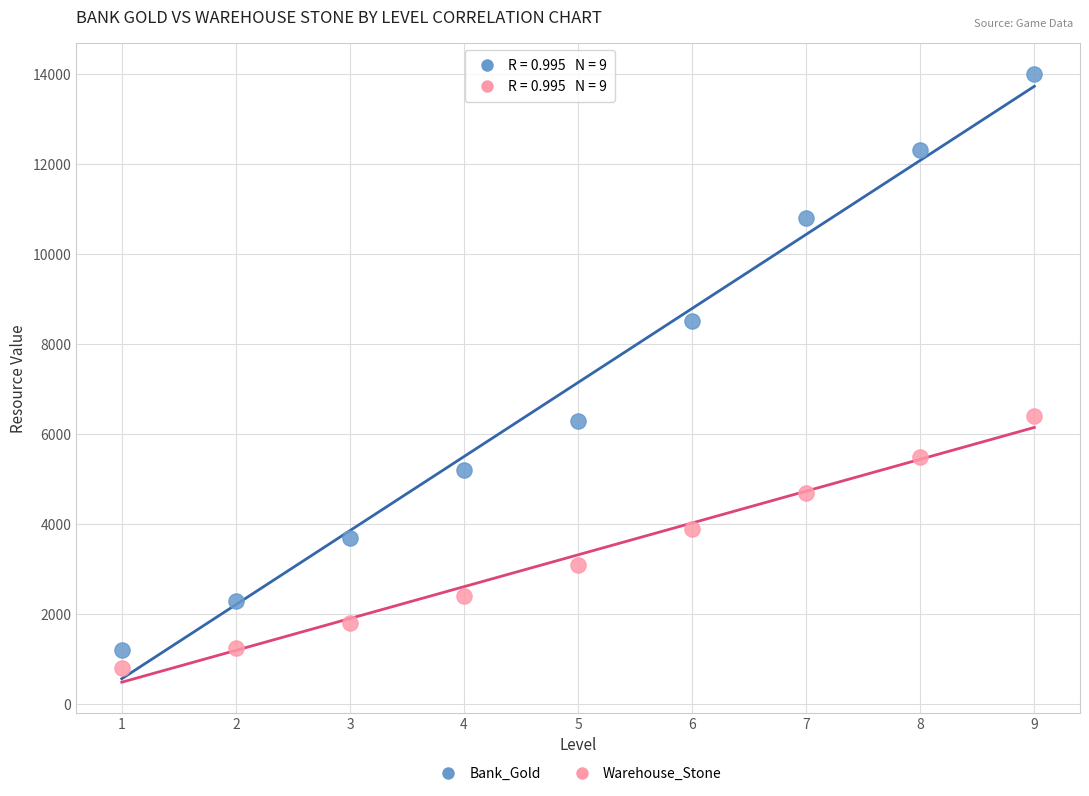

Which series reaches the minimum Y coordinate?

Warehouse_Stone